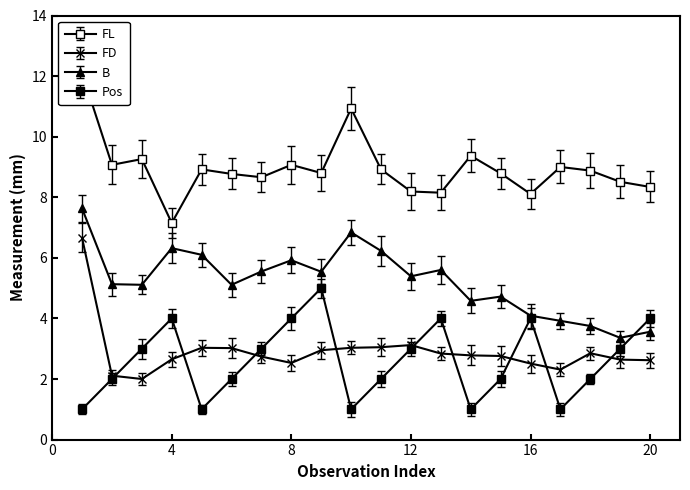

True or false: FL and Pos intersect in this chart.

False